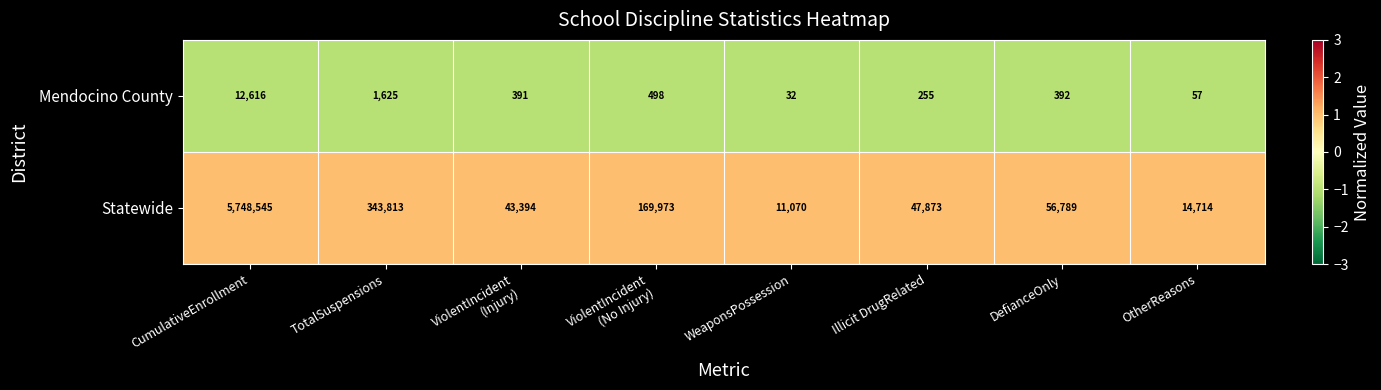

At which category is the sum across all series the highest?

CumulativeEnrollment